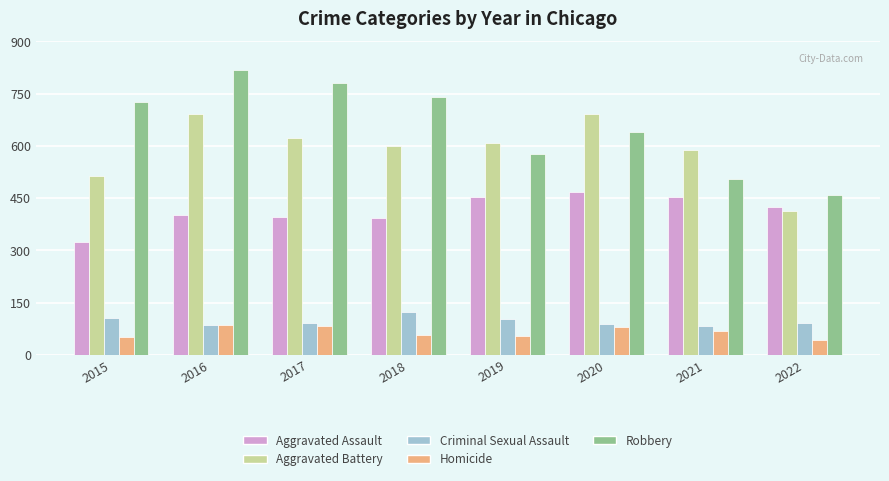

What is the sum of all Criminal Sexual Assault values?

767